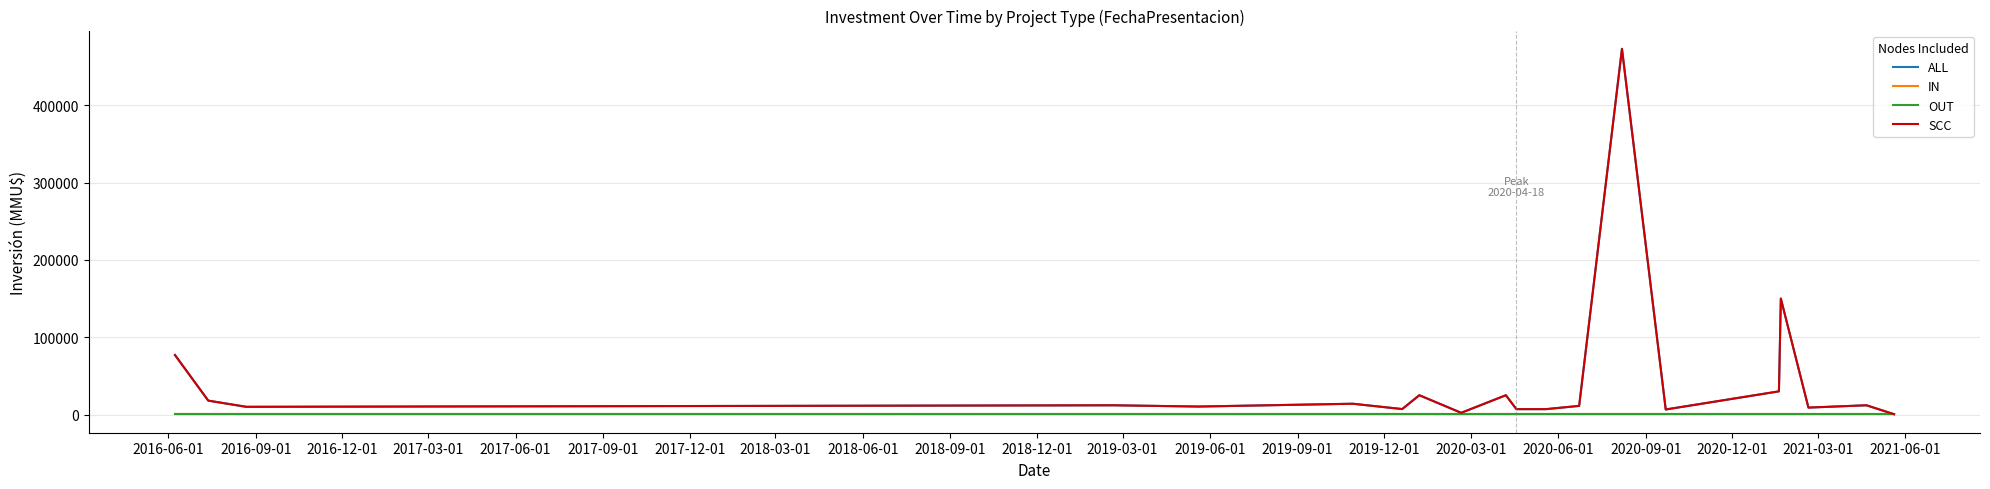

Which category has the highest value in the OUT series?

2016-06-01